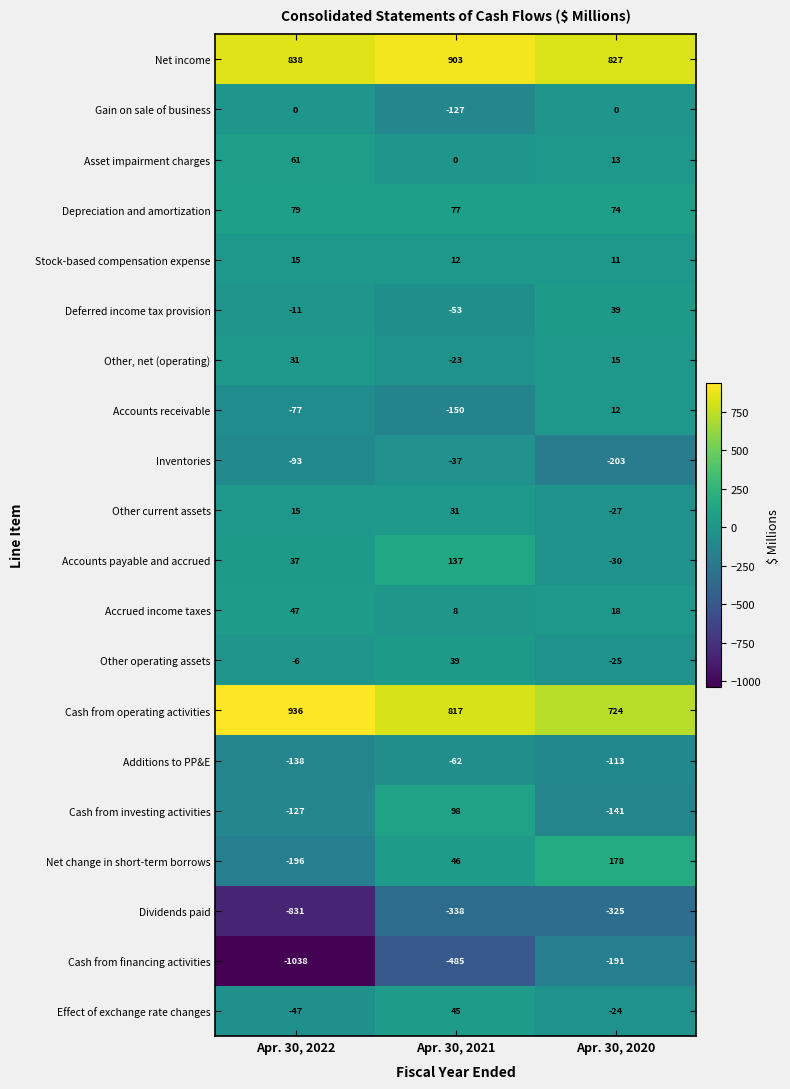

How many data points does each series have?

3